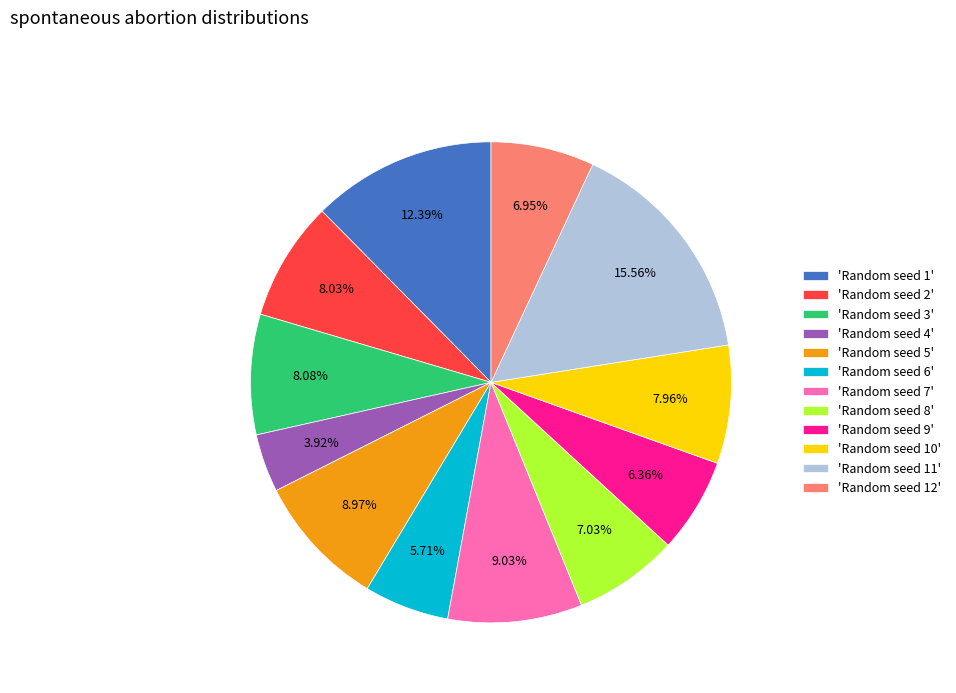

Approximately how many times larger is the value at 'Random seed 12' compared to 'Random seed 11'?

0.4